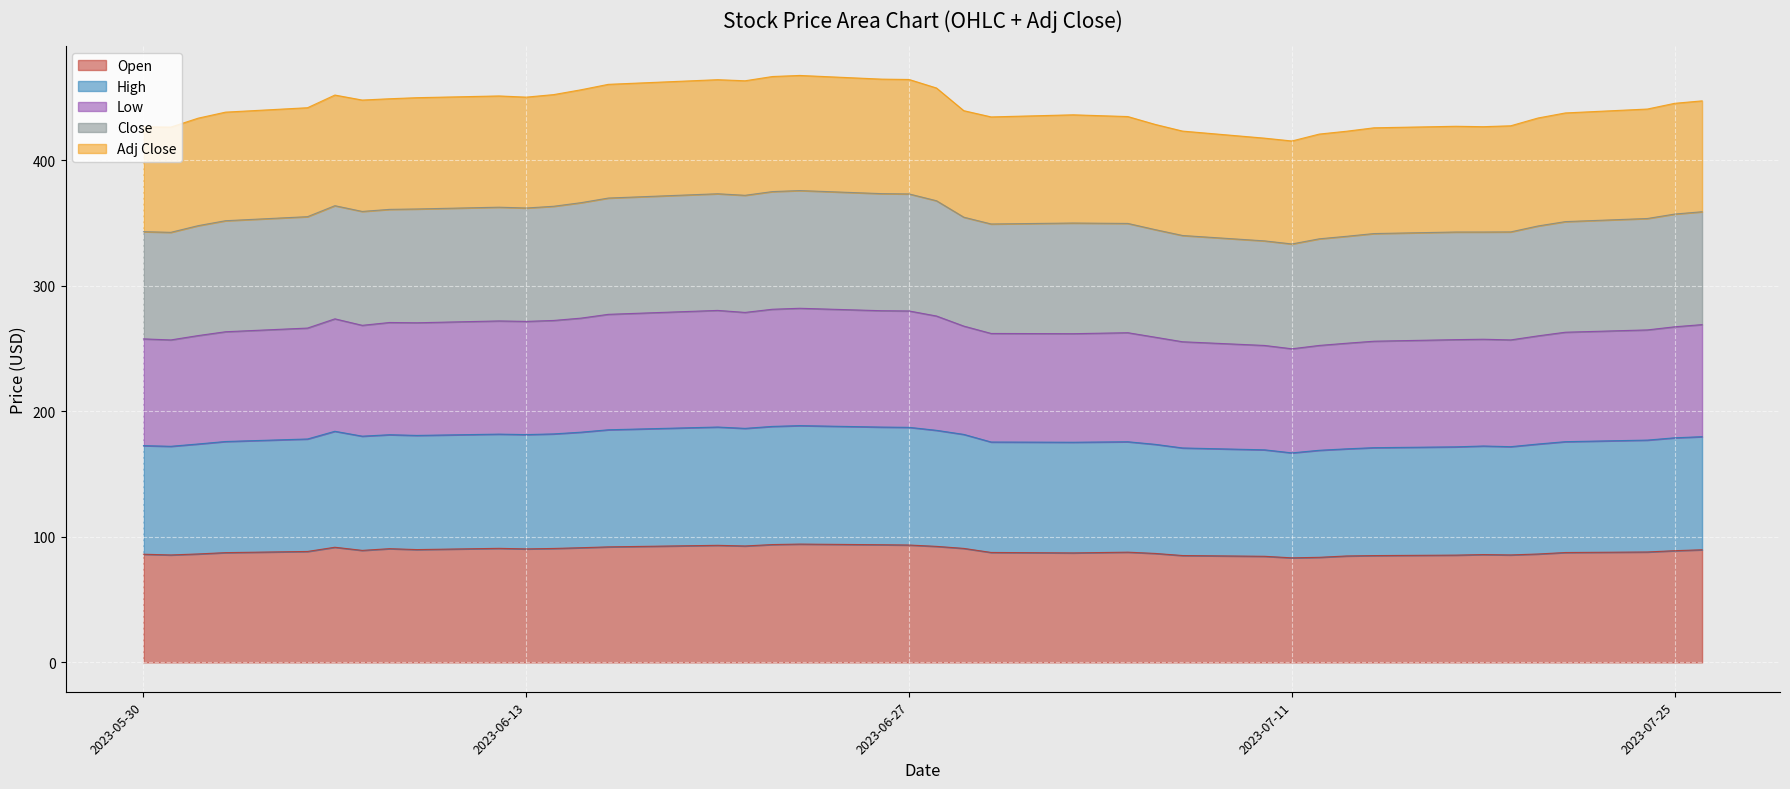

What is the minimum value for Open?

83.3